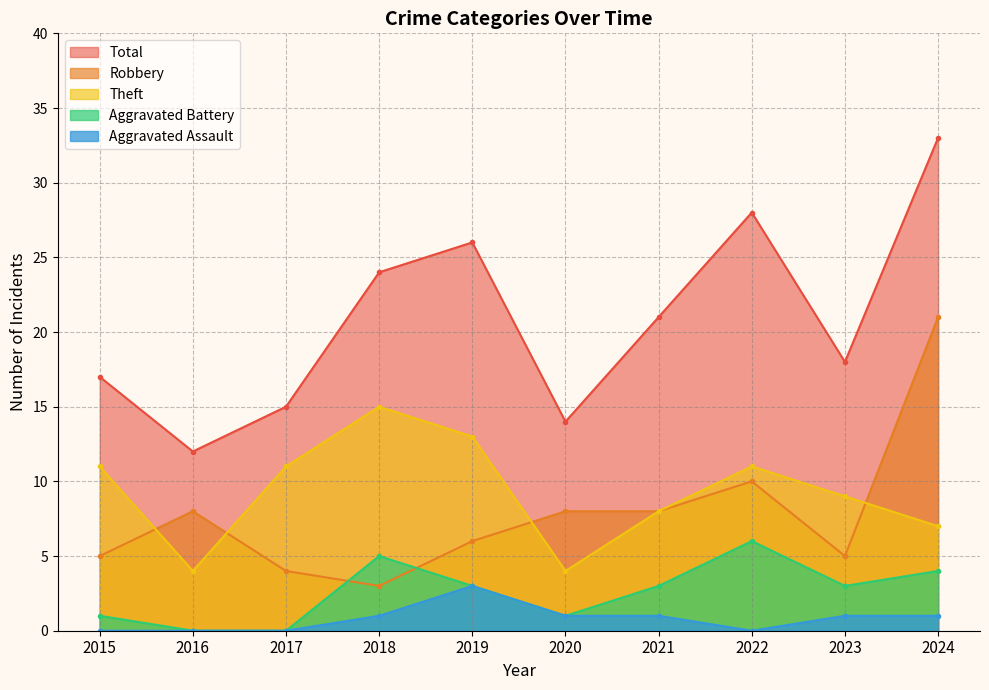

How many times do Robbery and Aggravated Battery cross each other?

2